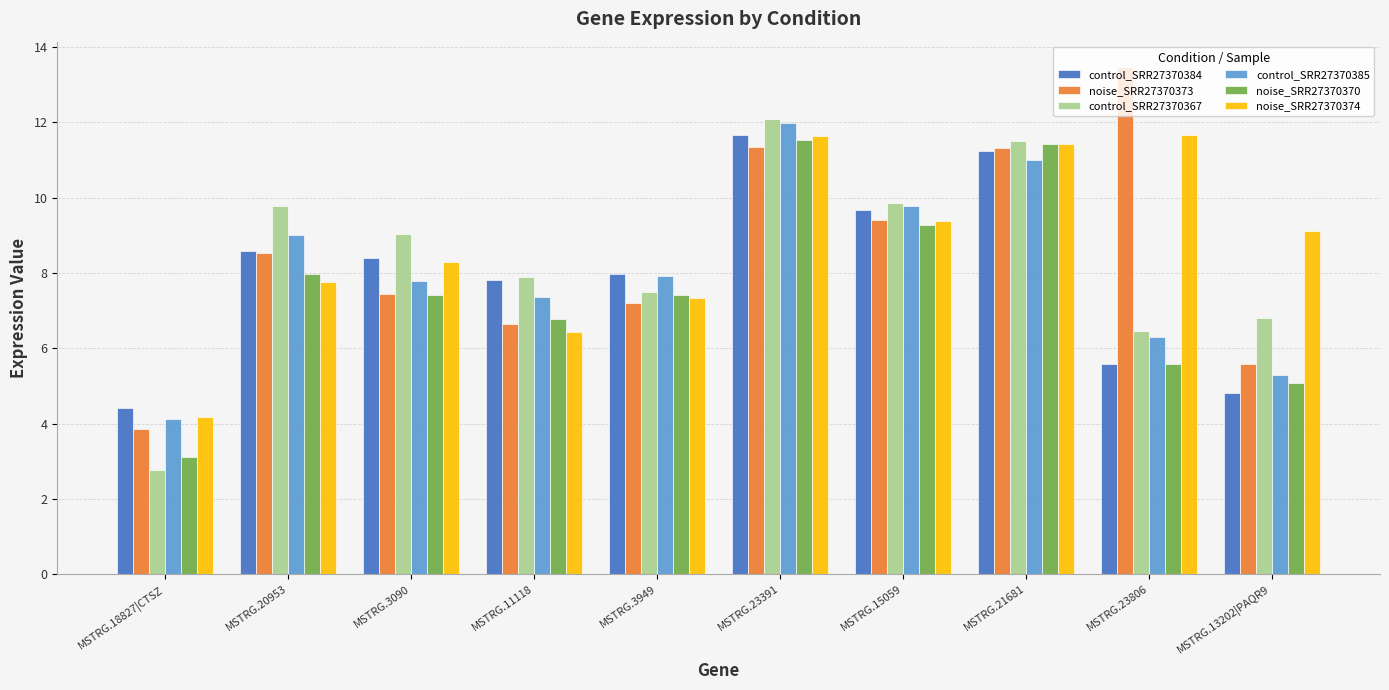

What is the sum of the control_SRR27370384 values at MSTRG.23391 and MSTRG.23806?

17.3